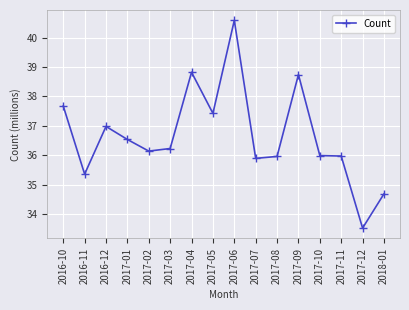

True or false: the data shows 52329450 at 2017-01.

False